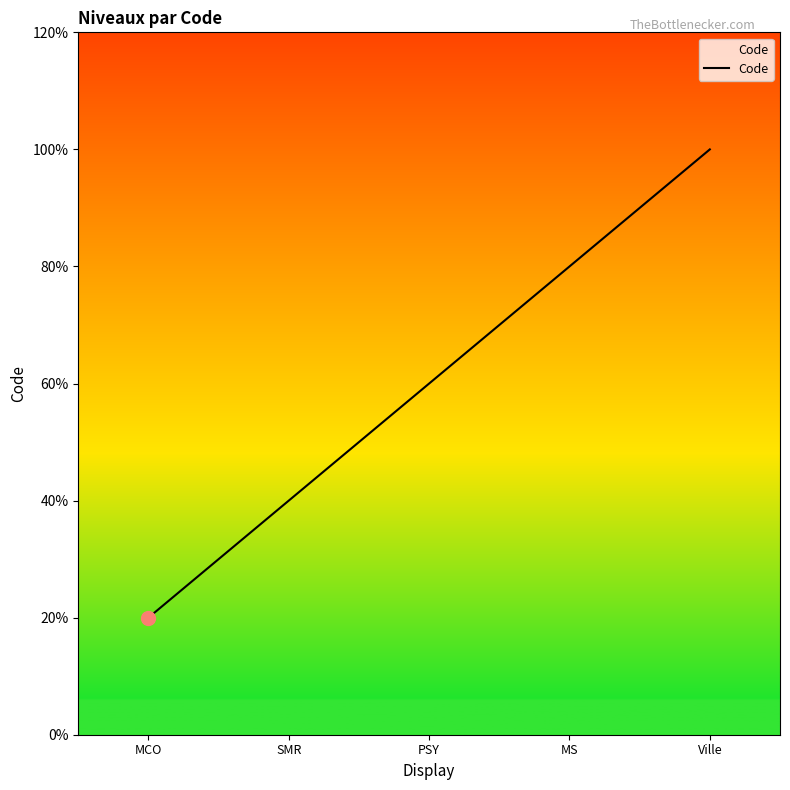

Approximately how many times larger is the value at SMR compared to MS?

0.5